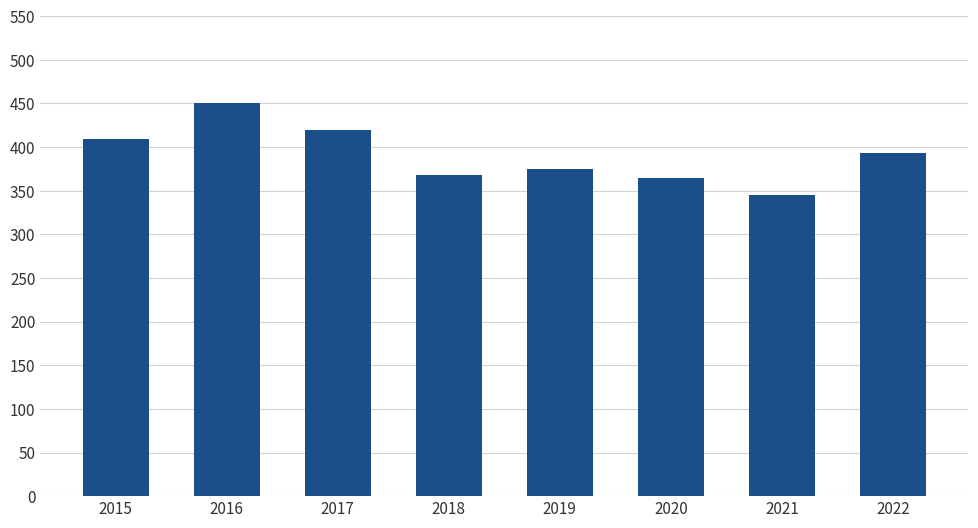

What is the difference between the values at 2021 and 2019?

30